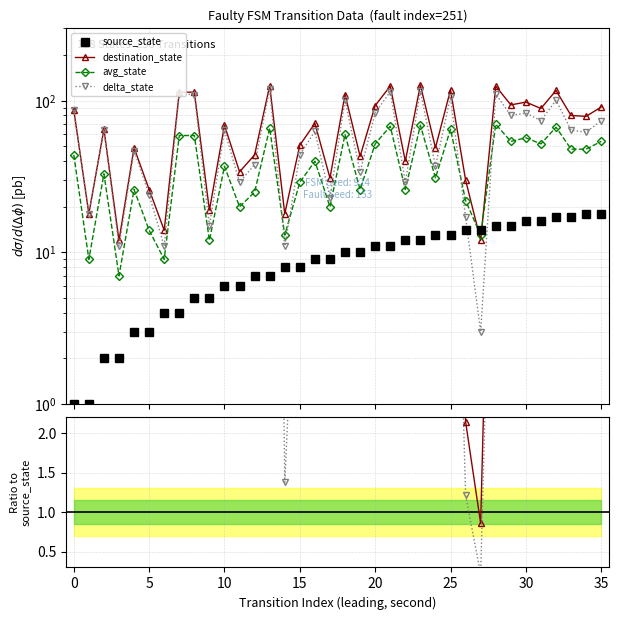

How many interior local peaks does the delta_state series have?

12